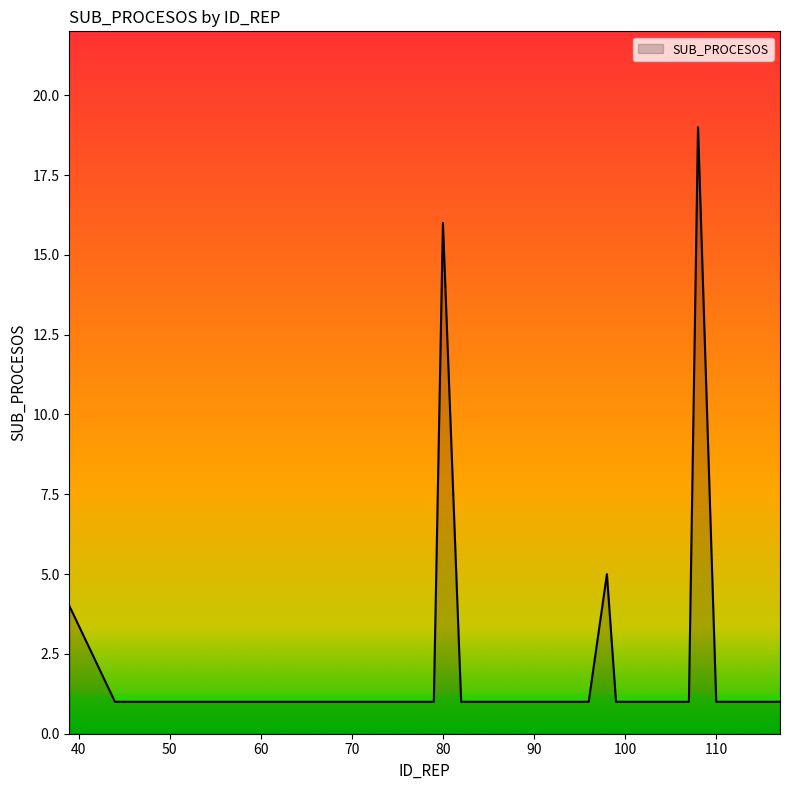

What is the maximum value shown in the chart?

19